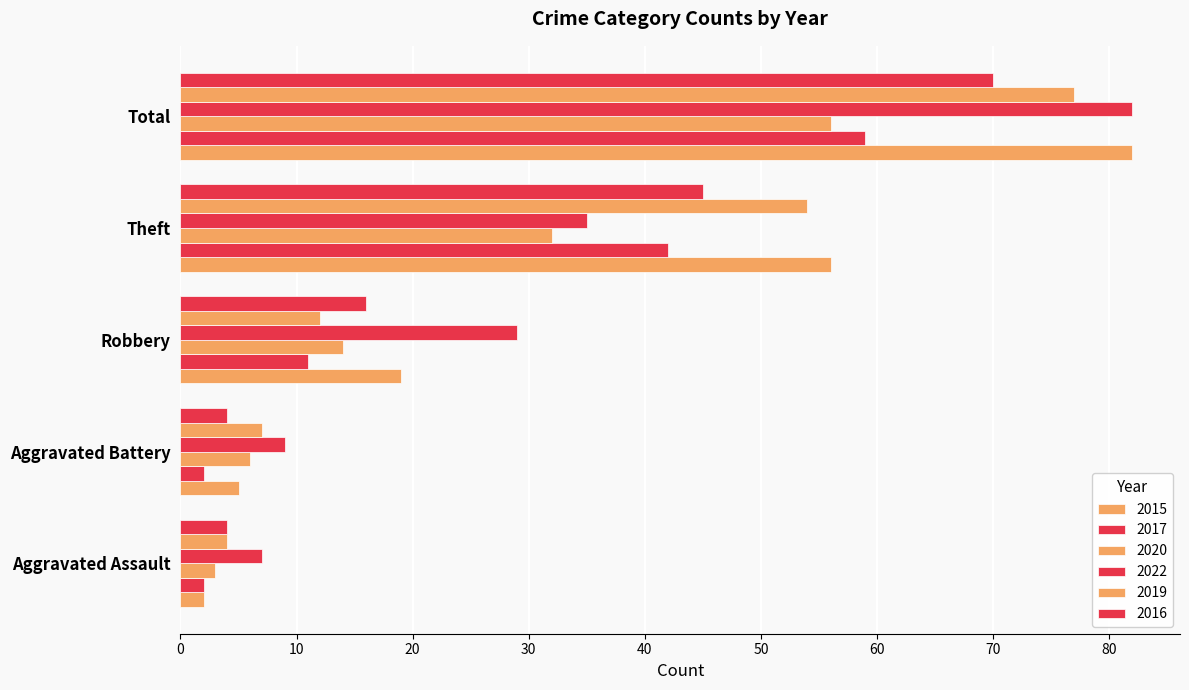

What is the difference between the highest and lowest values at Aggravated Battery?

7